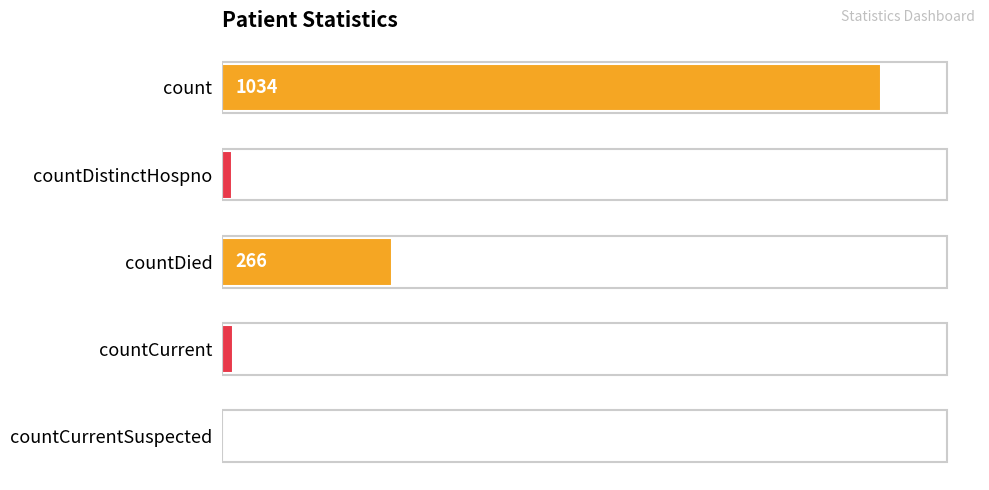

Between countDistinctHospno and count, which is larger?

count